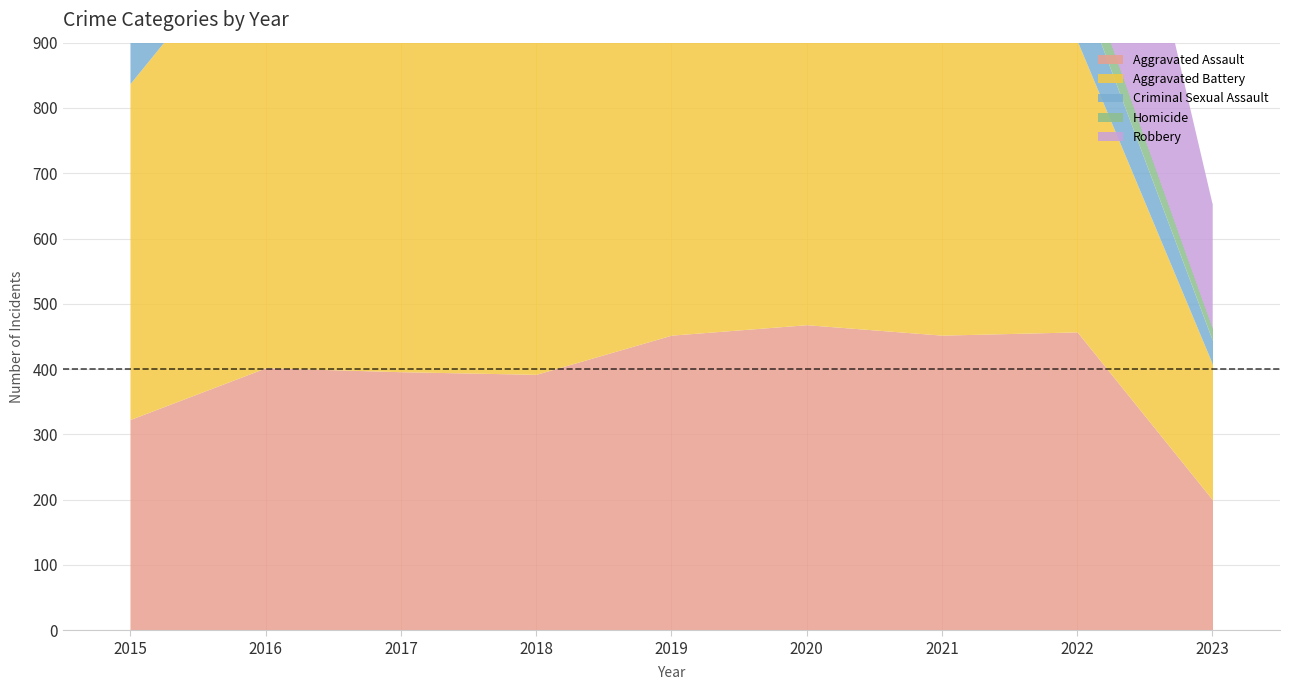

What is the value of the Homicide point at the 3rd from the left?

82